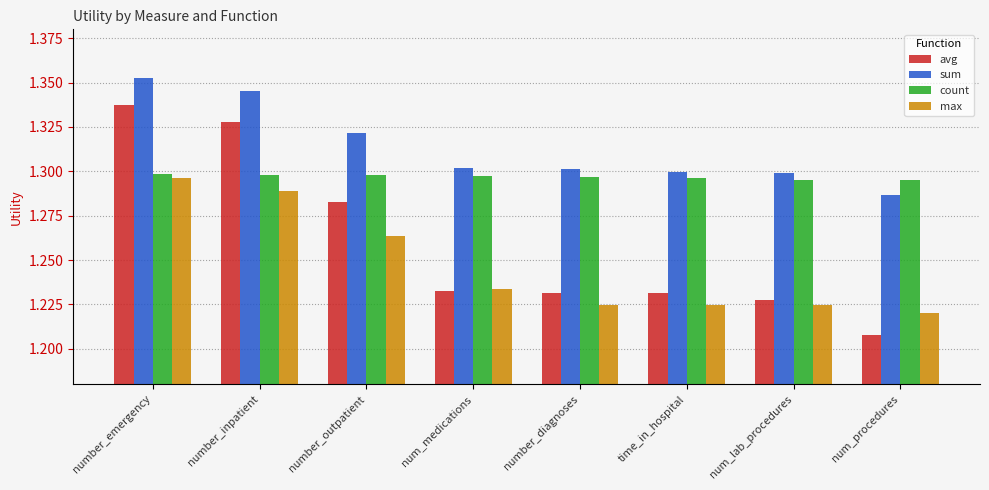

What is the sum of all sum values?

10.5